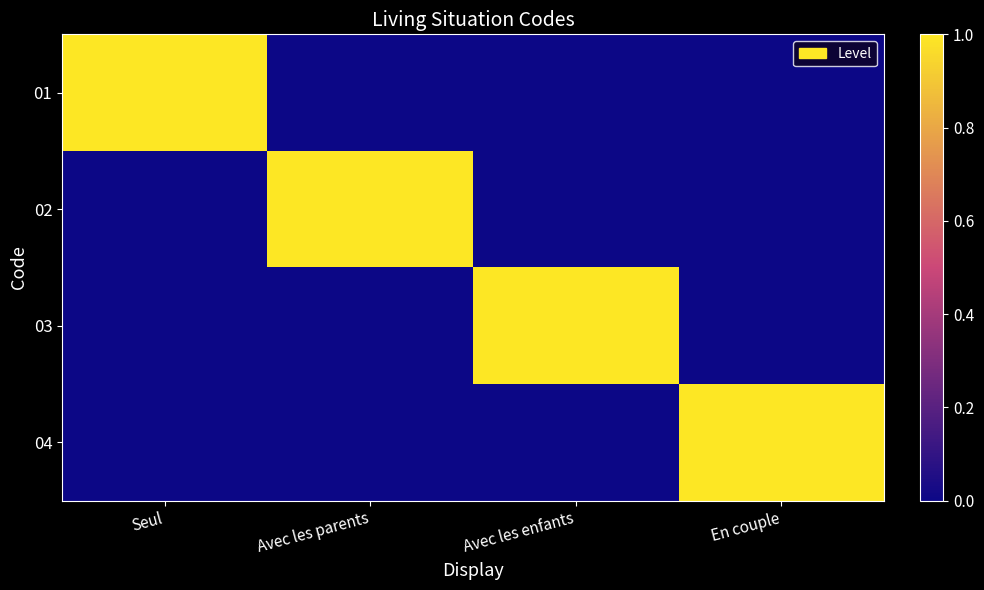

Reading right to left, what are all the values shown in this chart?

01: En couple=0	Avec les enfants=0	Avec les parents=0	Seul=1
02: En couple=0	Avec les enfants=0	Avec les parents=1	Seul=0
03: En couple=0	Avec les enfants=1	Avec les parents=0	Seul=0
04: En couple=1	Avec les enfants=0	Avec les parents=0	Seul=0